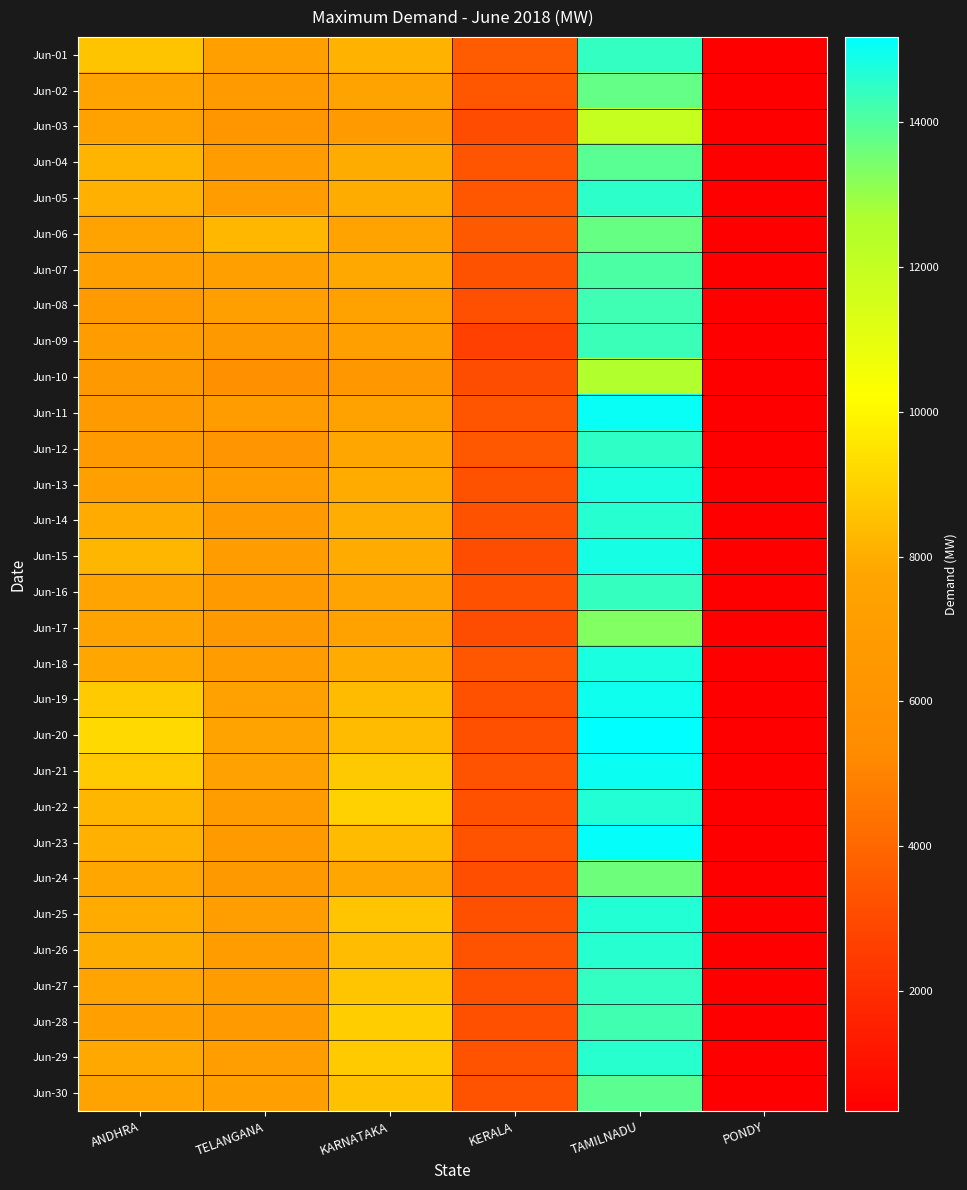

How many categories are shown in the chart?

6